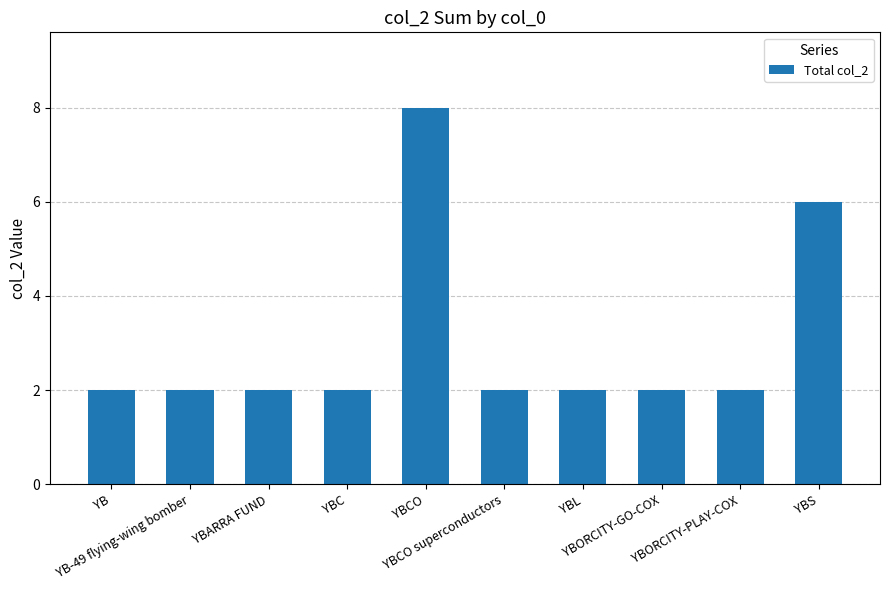

Does the chart contain stacked bars?

No